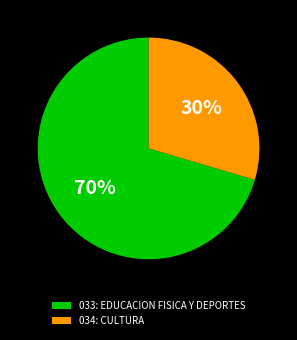

To the nearest percent, what is the average slice percentage?

50%